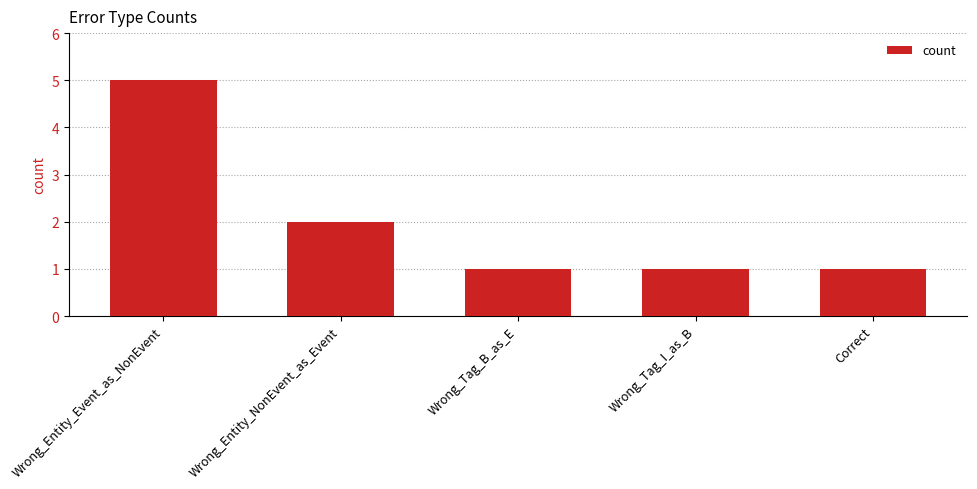

What is the value of the 5th bar from the left?

1